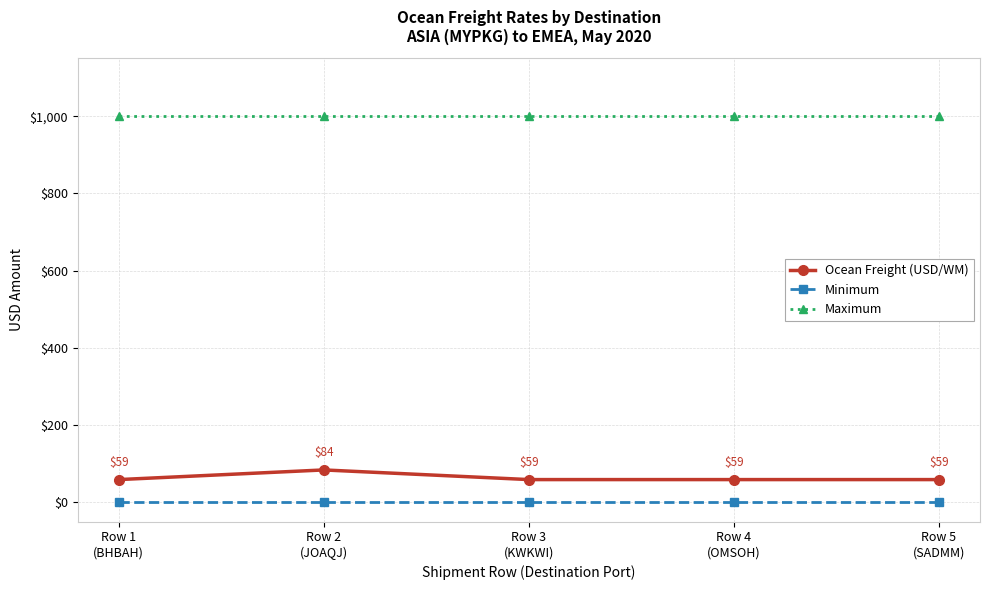

Which series has the largest range (max minus min)?

Ocean Freight (USD/WM)